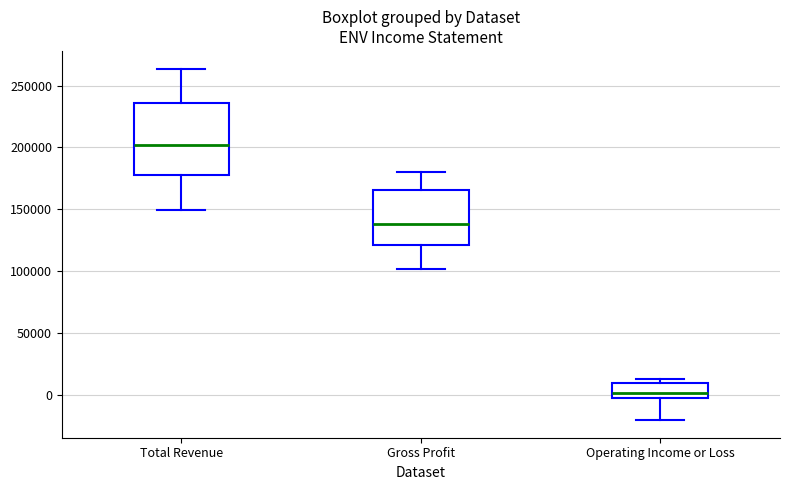

Comparing the boxes themselves (not the whiskers), which one is the tallest?

Total Revenue